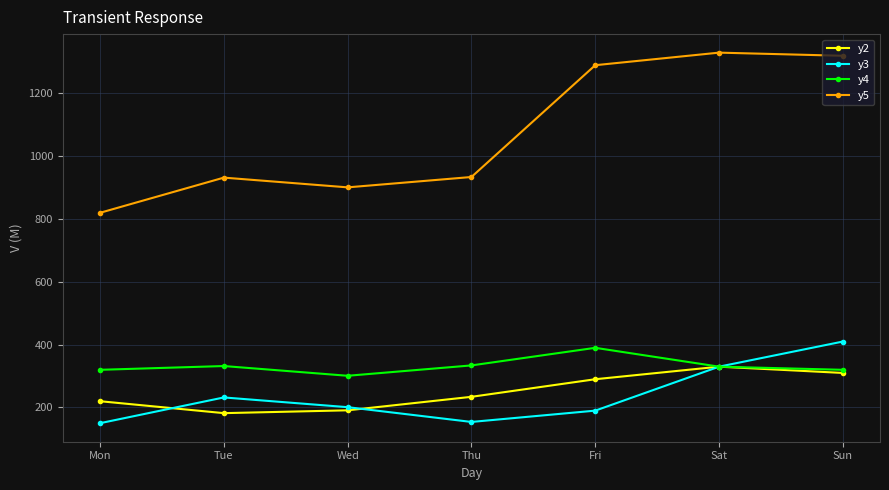

What is the difference between the highest and lowest values at Wed?

710